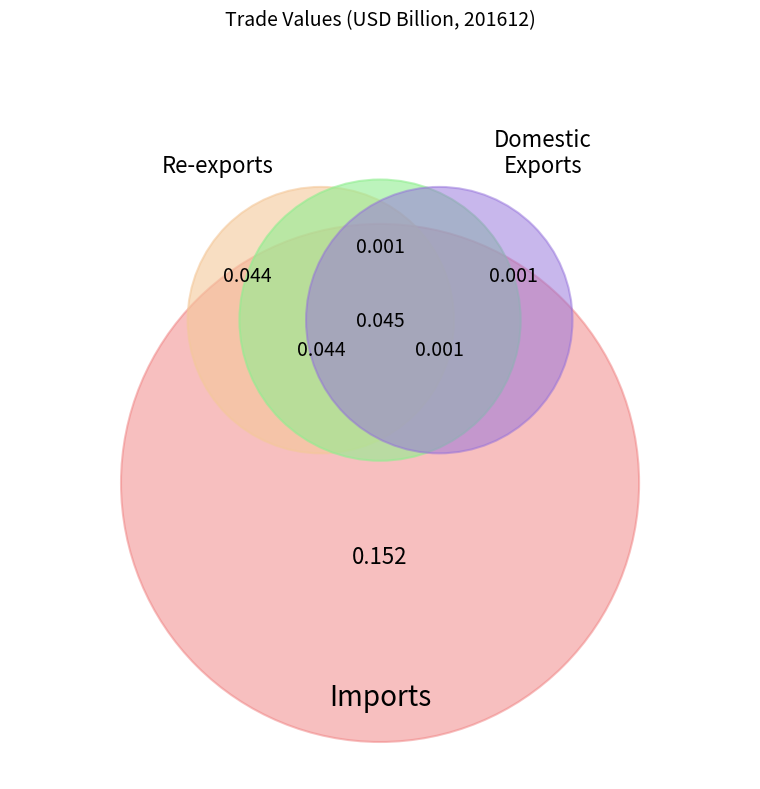

Which has a higher value, Re-exports or Total Exports?

Total Exports